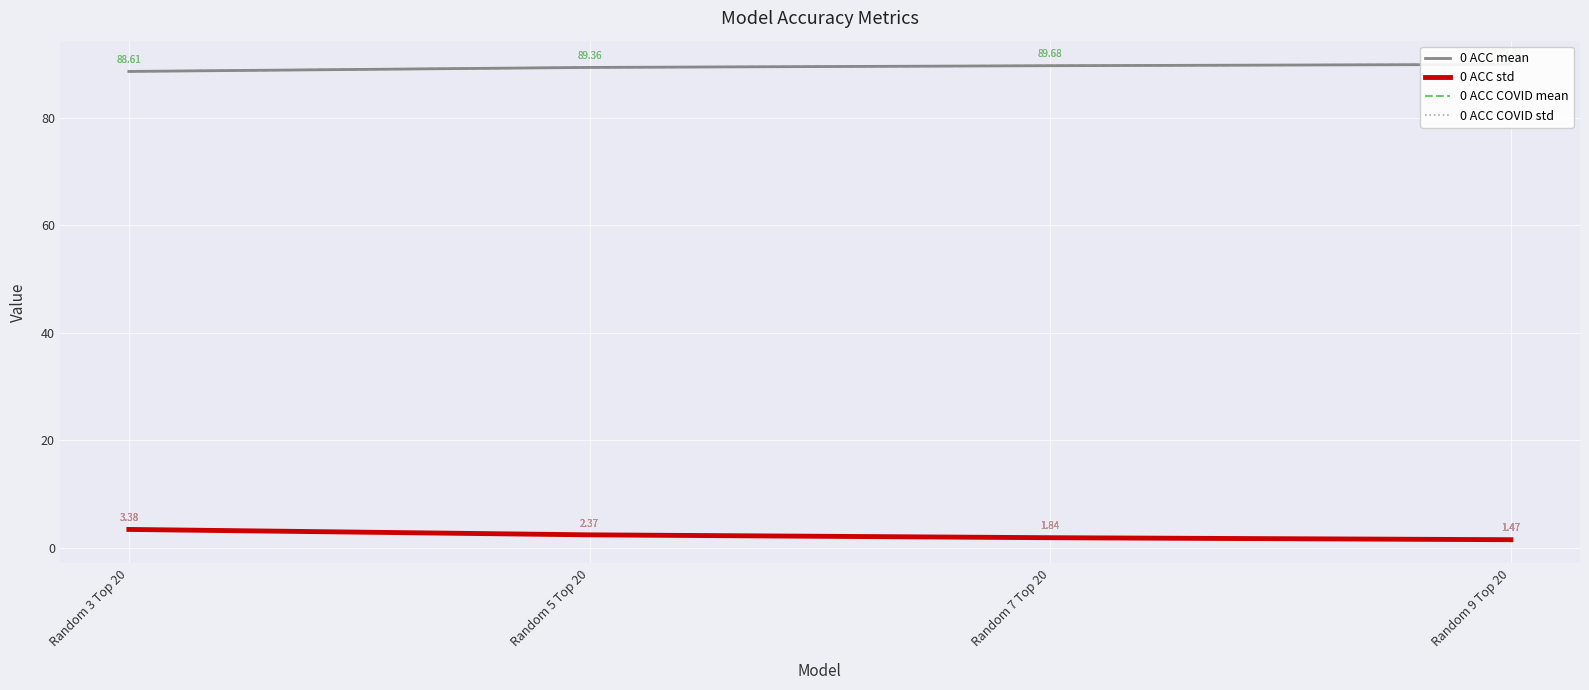

Rank the series at Random 9 Top 20 from highest to lowest value.

0 ACC mean, 0 ACC COVID mean, 0 ACC std, 0 ACC COVID std